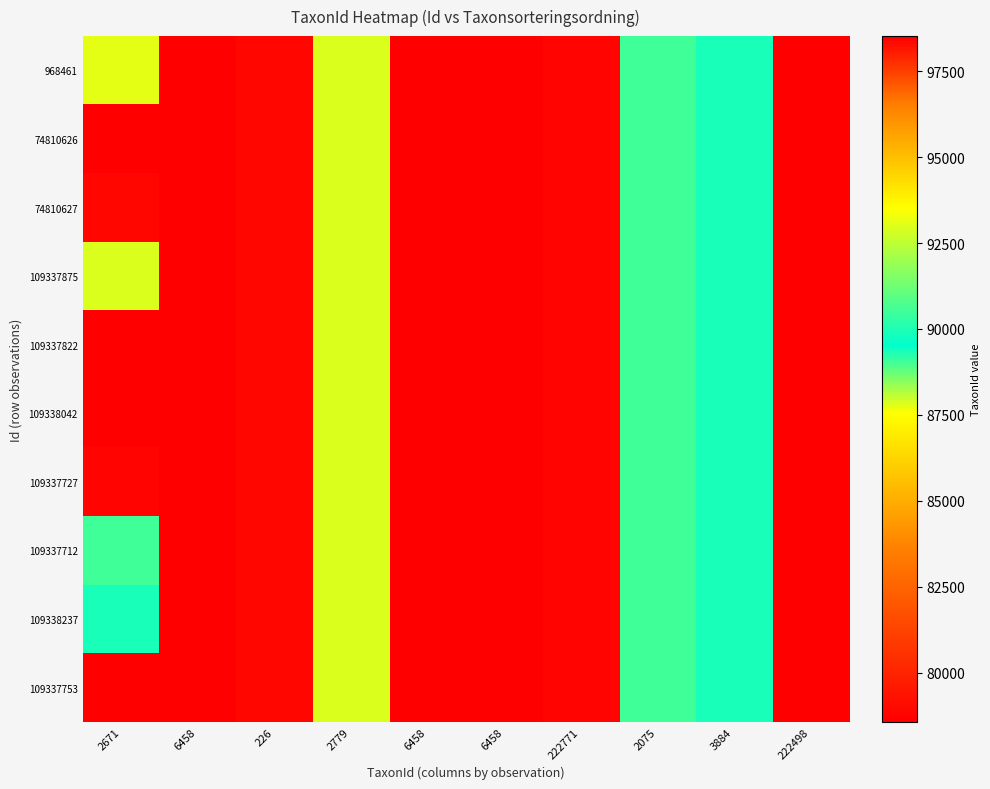

Count the number of data series in this chart.

10